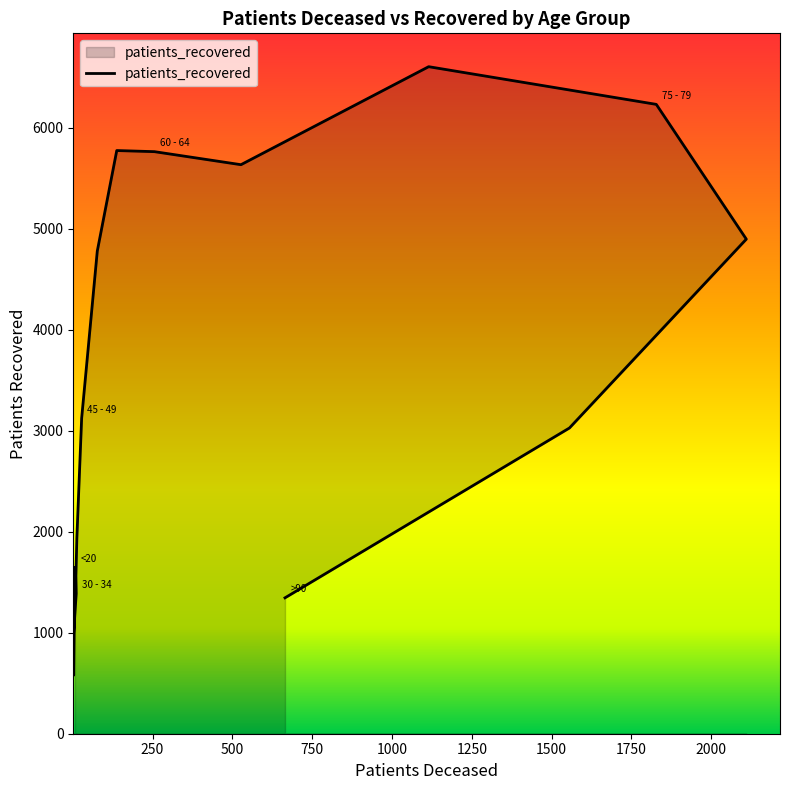

Reading right to left, what are all the values shown in this chart?

1345	3026	4895	6229	6602	5632	5761	5772	4777	3122	1937	1561	1387	952	579	1644